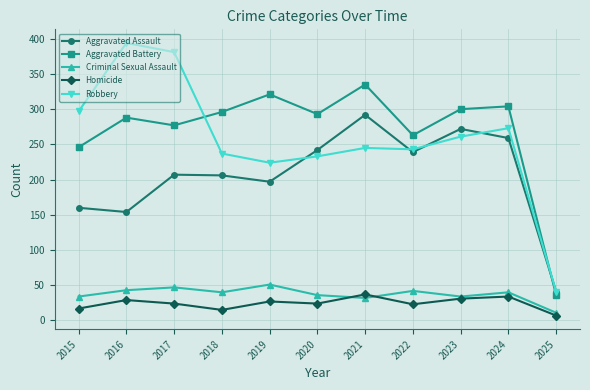

True or false: Robbery and Aggravated Battery intersect in this chart.

True